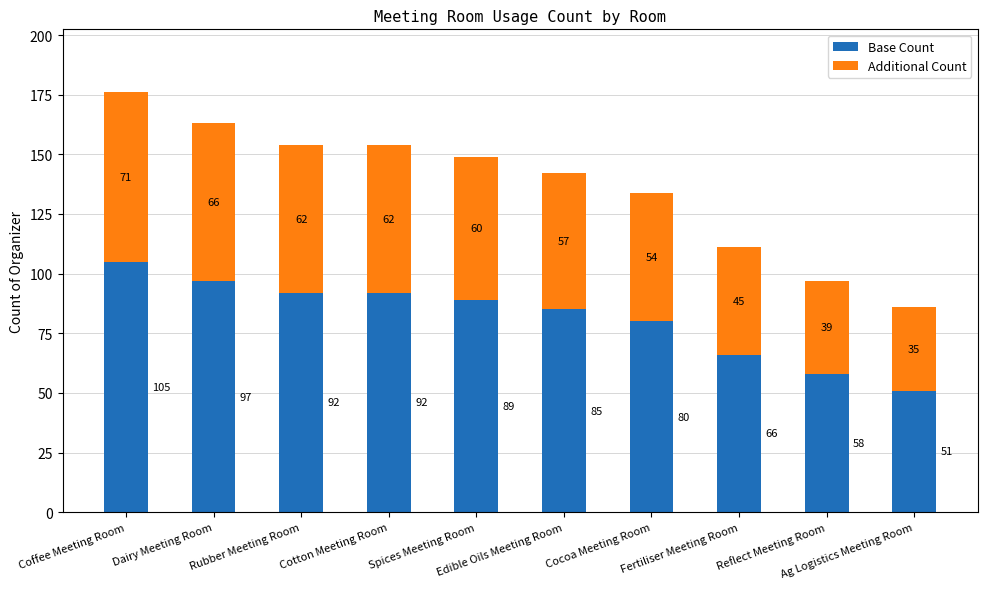

What is the maximum value for Base Count?

105